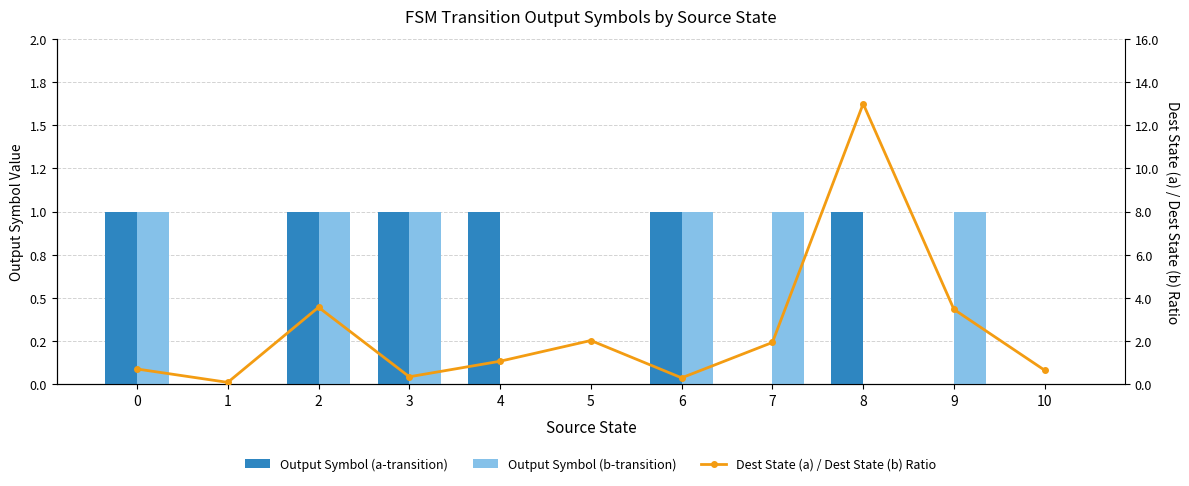

Reading right to left, transcribe all the data shown in this chart.

Output Symbol (a-transition): 0.0	0.0	1.0	0.0	1.0	0.0	1.0	1.0	1.0	0.0	1.0
Output Symbol (b-transition): 0.0	1.0	0.0	1.0	1.0	0.0	0.0	1.0	1.0	0.0	1.0
Dest State (a) / Dest State (b) Ratio: 0.7	3.5	13.0	1.9	0.3	2.0	1.1	0.3	3.6	0.1	0.7